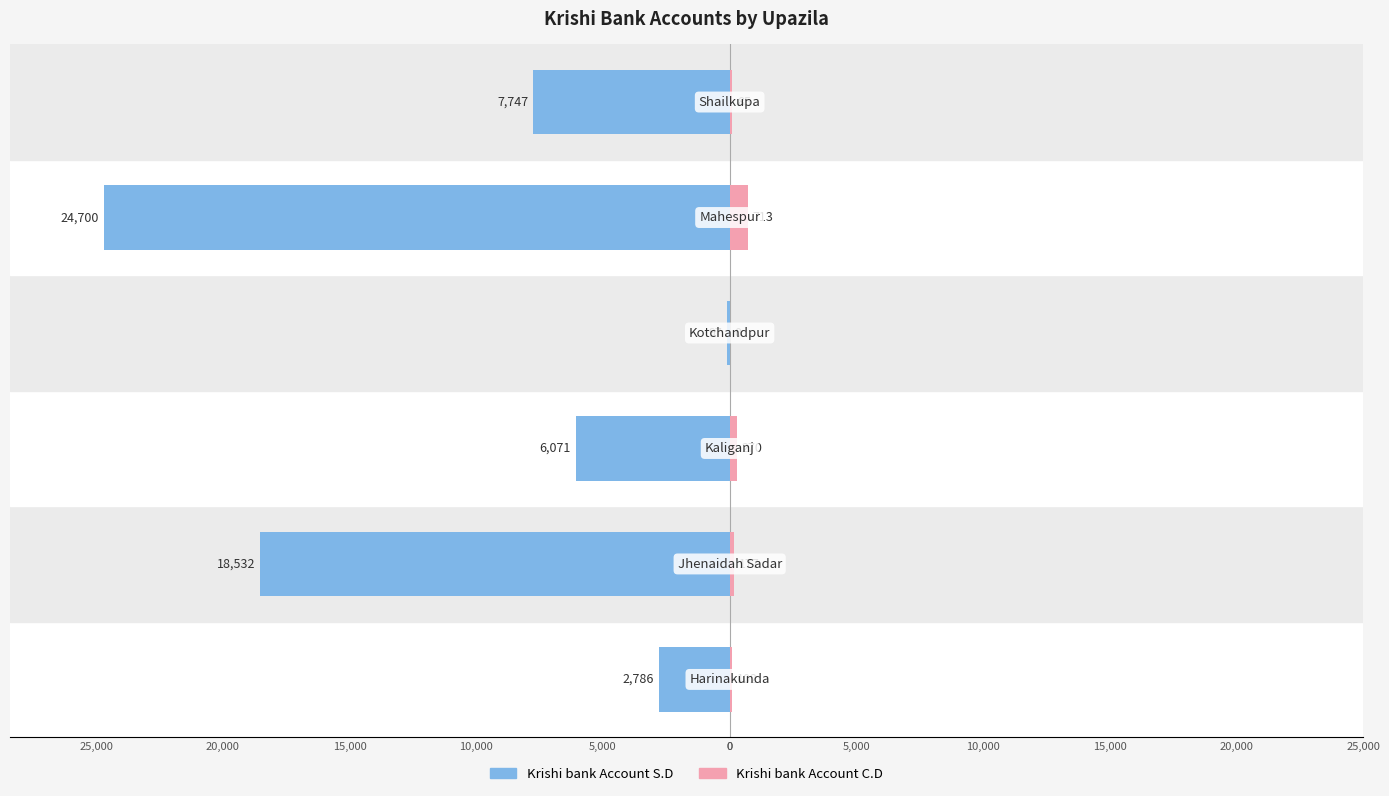

The value of Krishi bank Account C.D at 10,000 is 403. True or false?

False